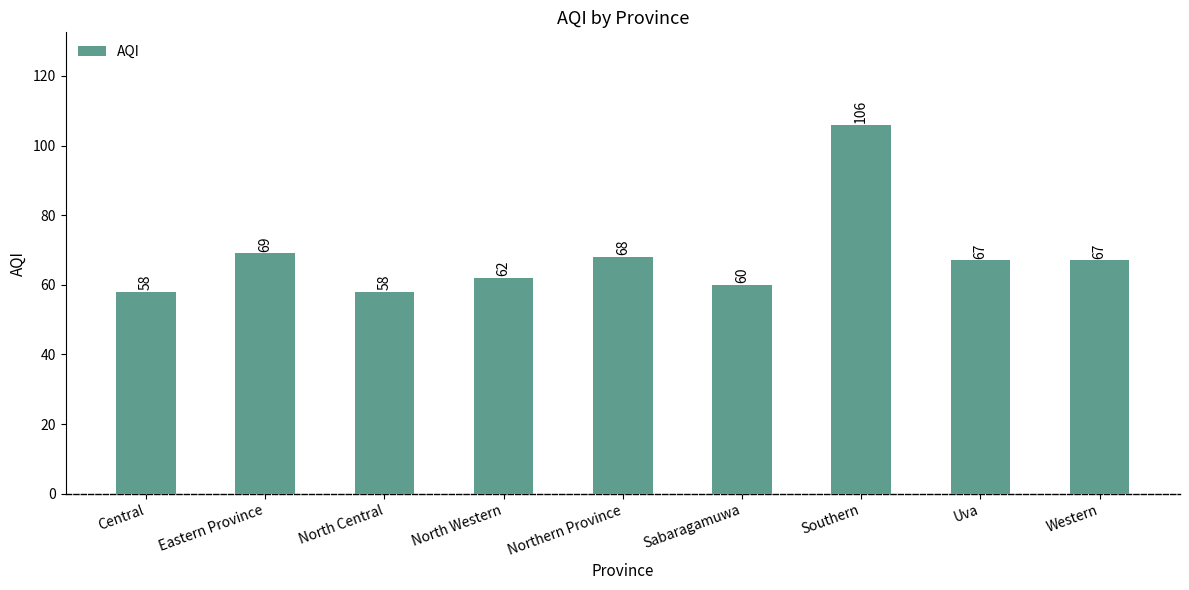

What is the average value?

68